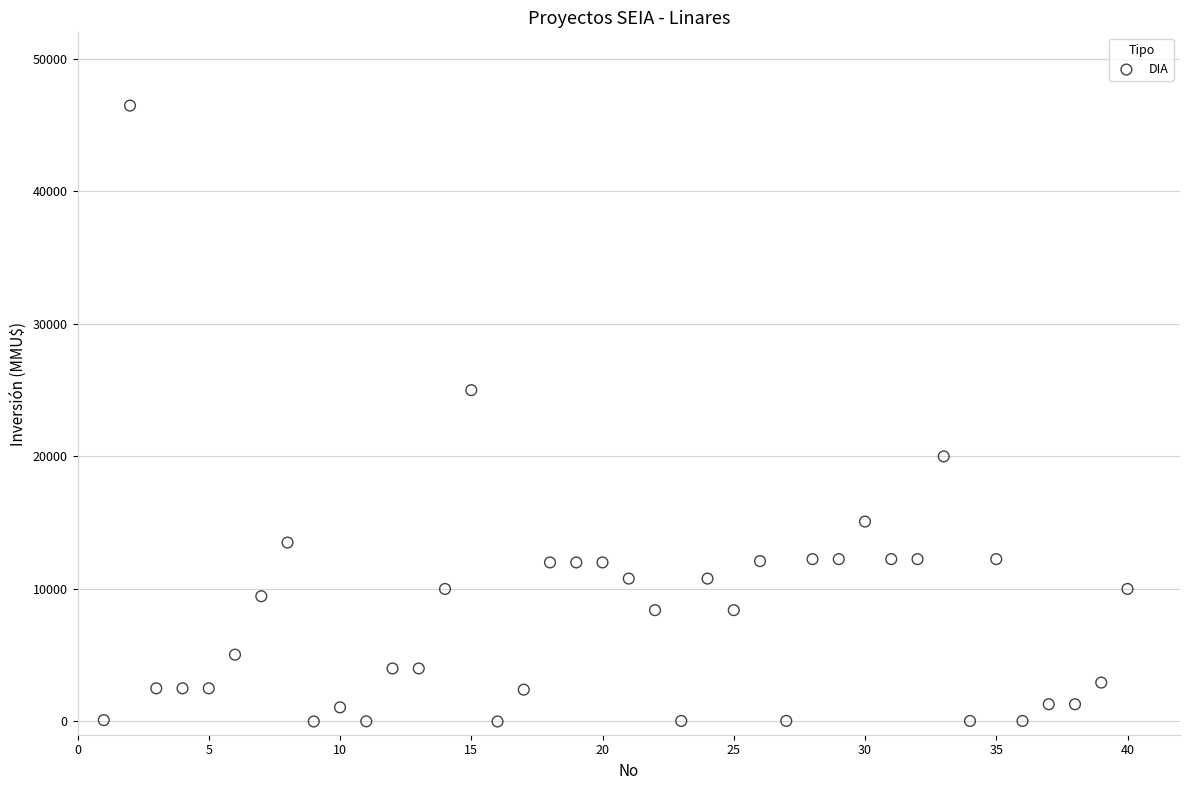

What is the range of Y values (max minus min)?

46470